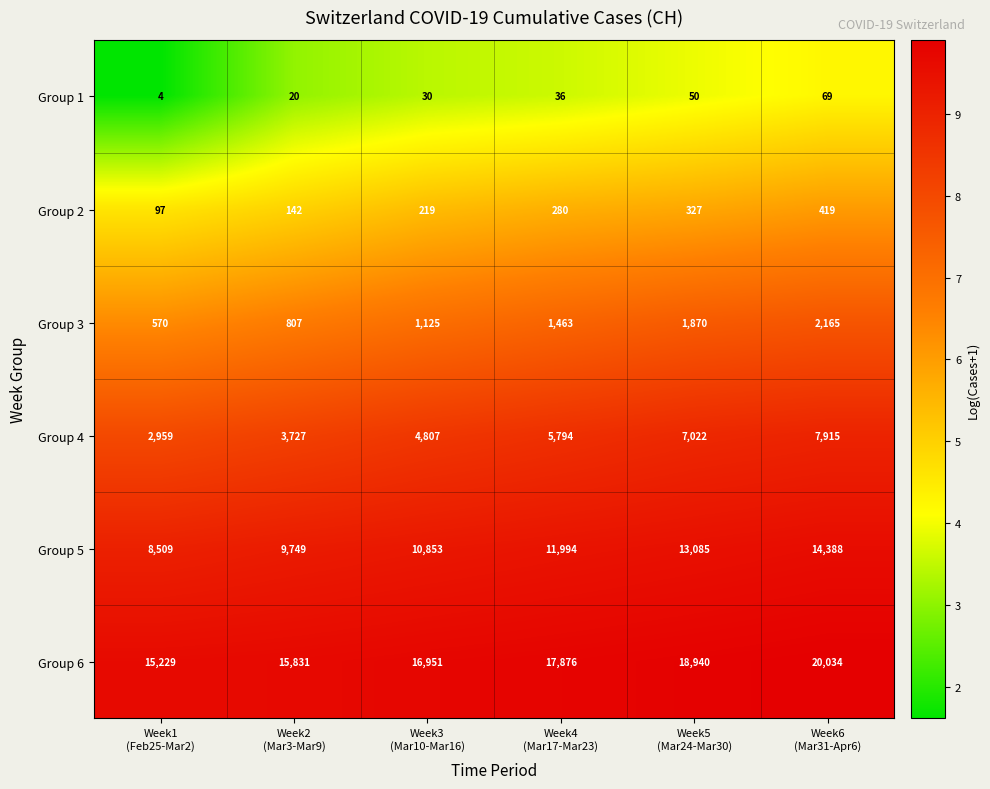

What is the greatest value displayed?

20034